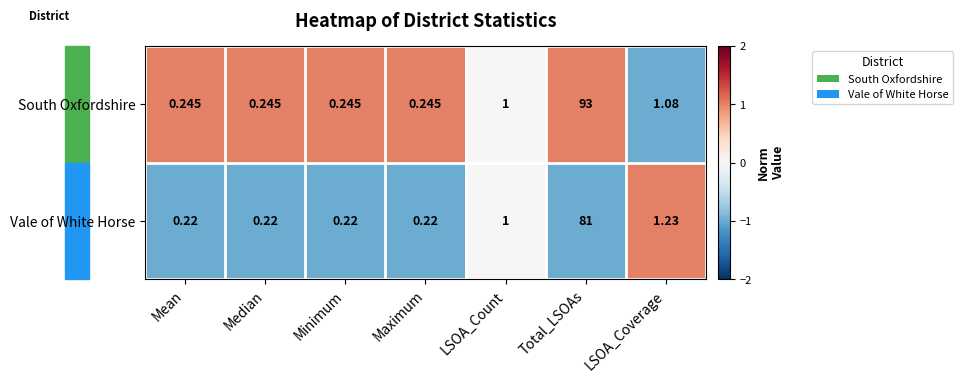

How many series are shown in this chart?

2